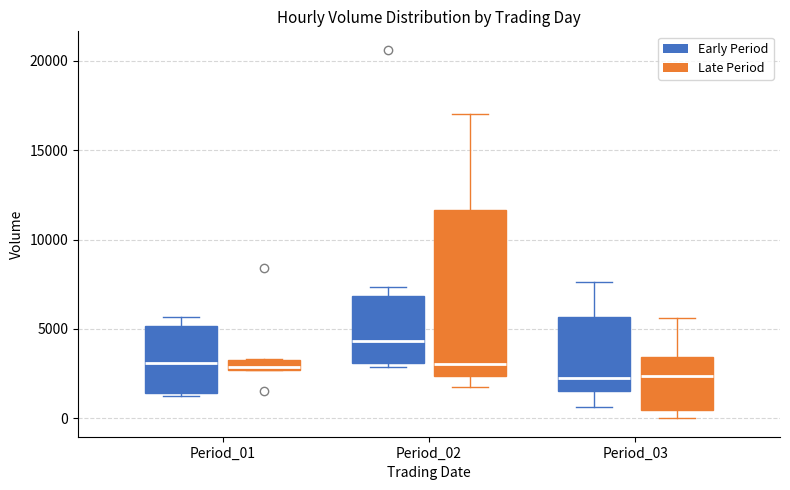

Which box is the tallest, from its lower edge to its upper edge?

Period_02 (Late Period)